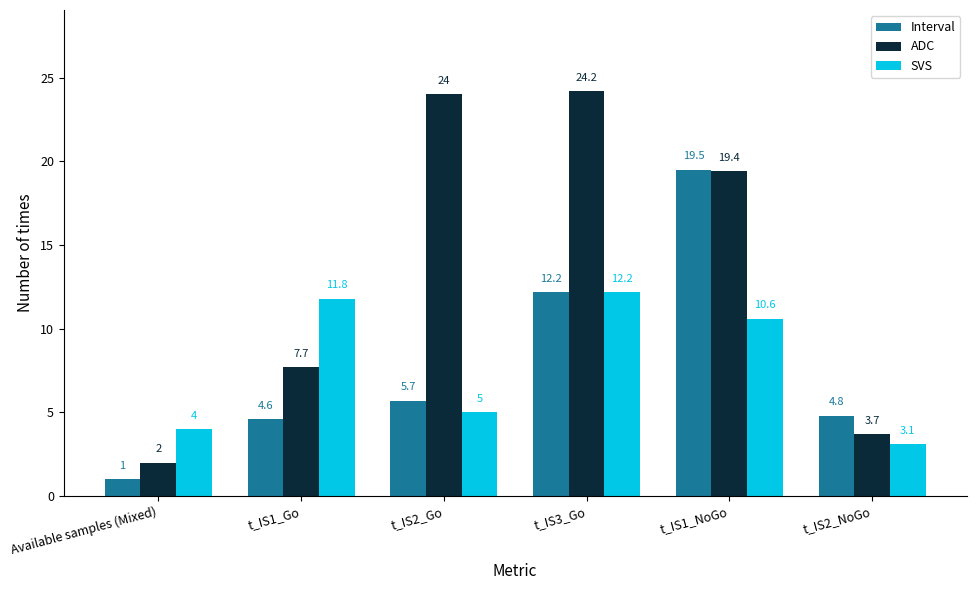

What is the value of the ADC bar at the 2nd from the left?

7.7